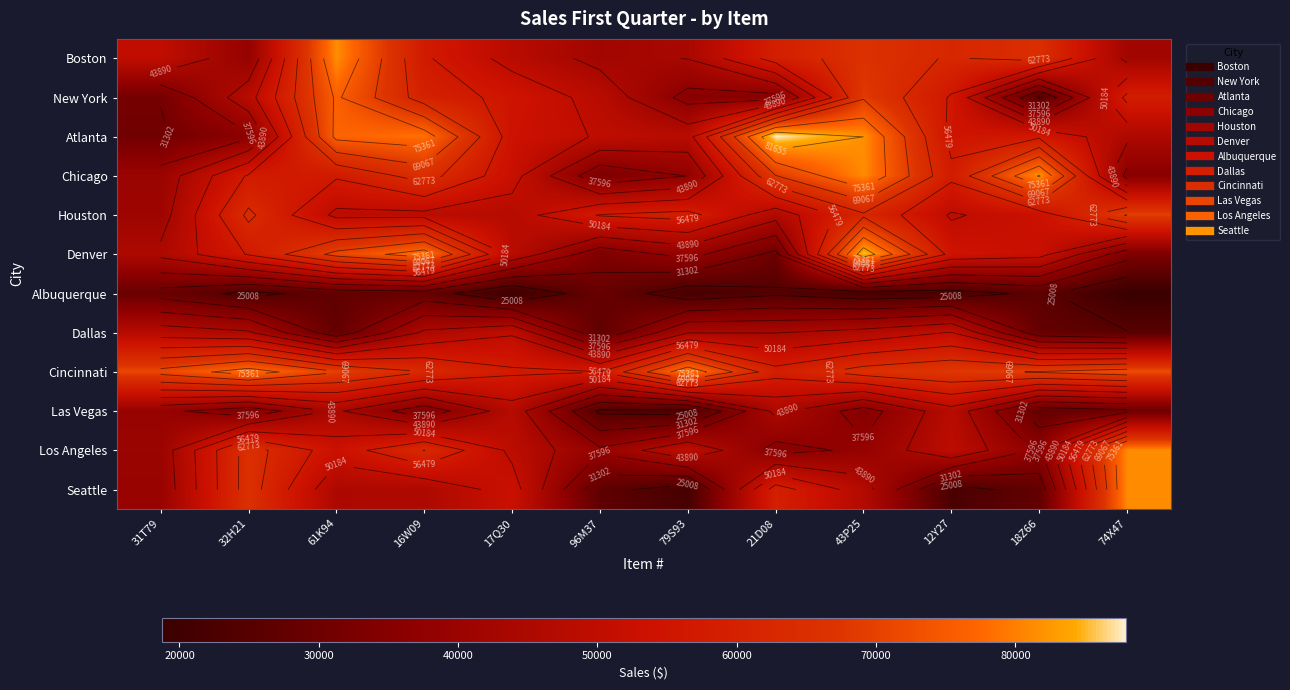

What is the sum of the Cincinnati values at 12Y27 and 21D08?

126763